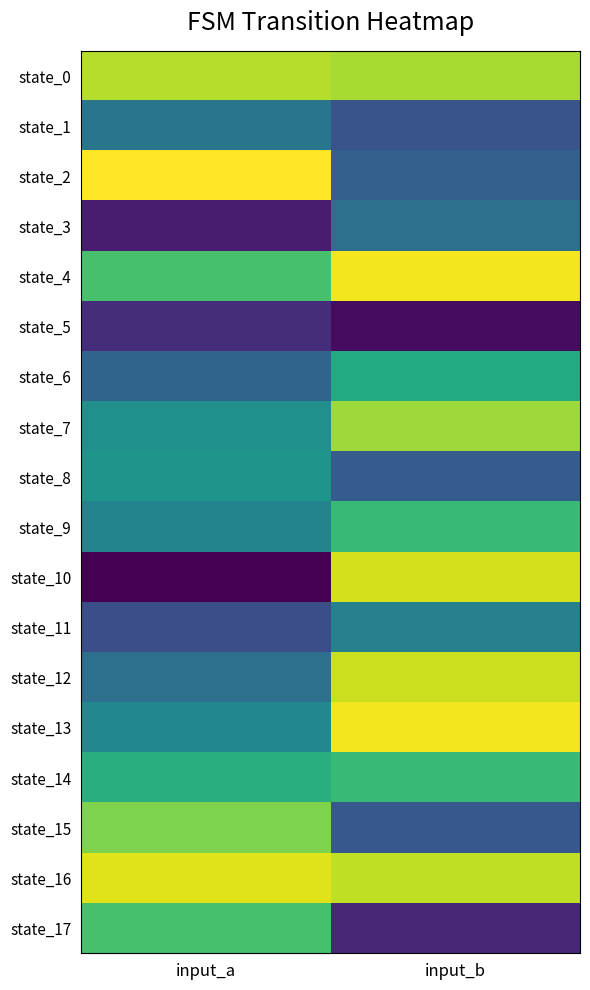

Rank the series at input_b from highest to lowest value.

state_4, state_13, state_10, state_12, state_16, state_0, state_7, state_9, state_14, state_6, state_11, state_3, state_2, state_8, state_15, state_1, state_17, state_5